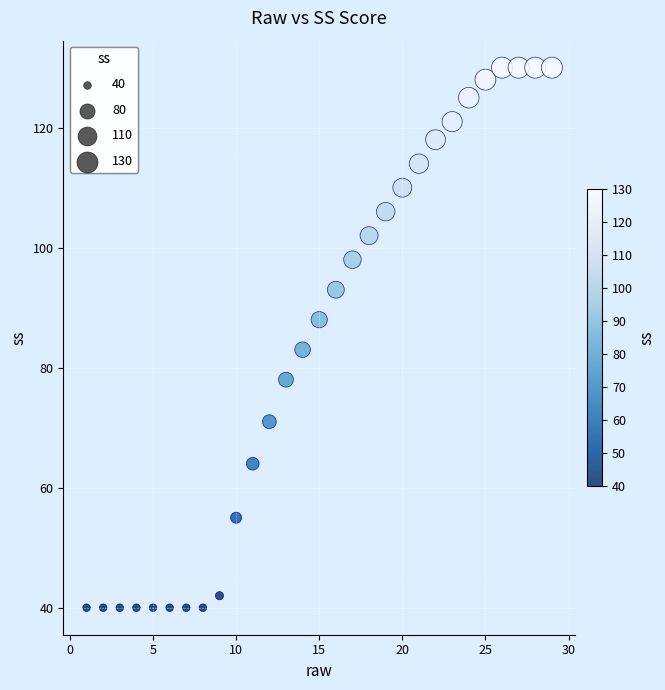

What is the range of X values (max minus min)?

28